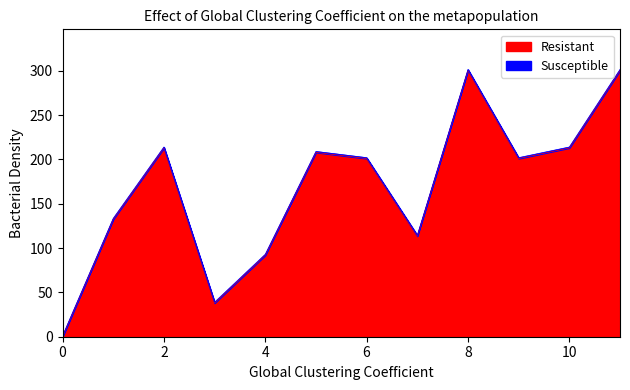

List the labels in order of value, largest first.

8, 11, 2, 10, 5, 6, 9, 1, 7, 4, 3, 0